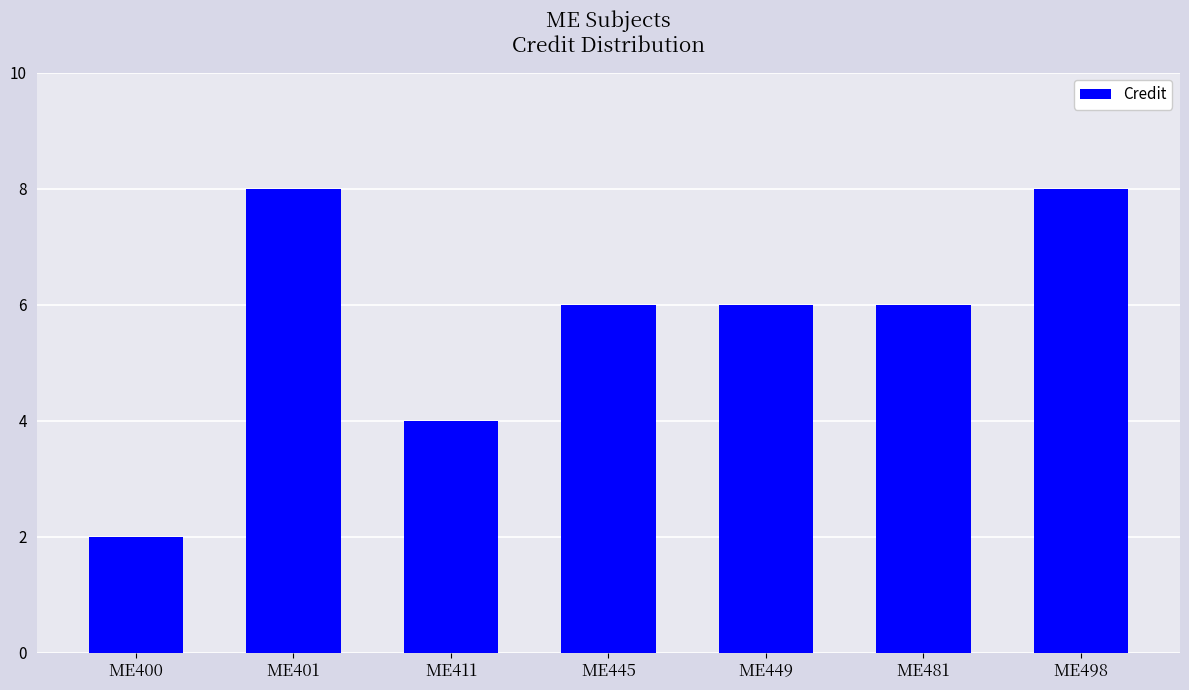

Which has a higher value, ME445 or ME498?

ME498